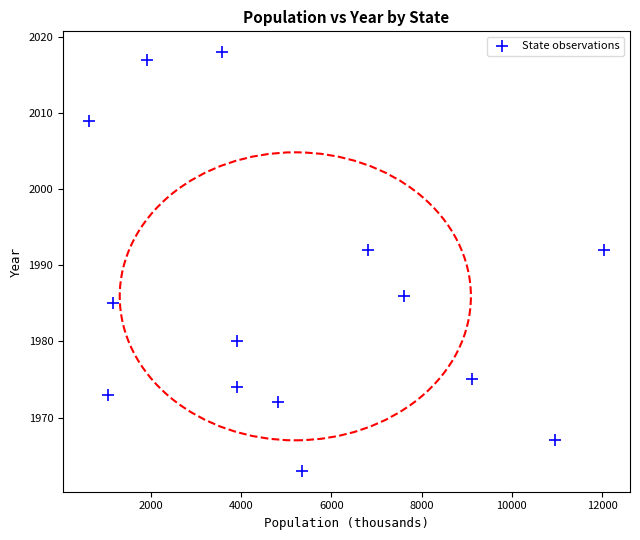

What is the range of Y values (max minus min)?

55